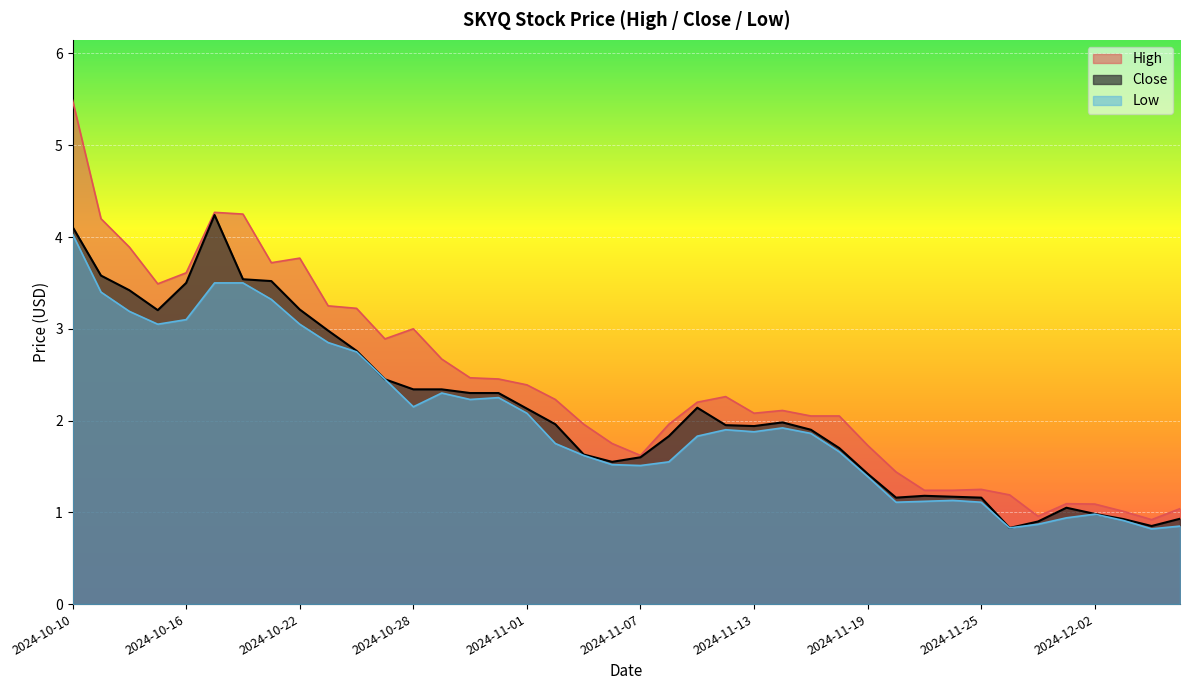

Reading left to right, what are all the values shown in this chart?

High: 5.5	4.2	3.9	3.5	3.6	4.3	4.2	3.7	3.8	3.2	3.2	2.9	3.0	2.7	2.5	2.5	2.4	2.2	2.0	1.8	1.6	2.0	2.2	2.3	2.1	2.1	2.0	2.0	1.7	1.4	1.2	1.2	1.2	1.2	1.0	1.1	1.1	1.0	0.9	1.0
Close: 4.1	3.6	3.4	3.2	3.5	4.2	3.5	3.5	3.2	3.0	2.8	2.5	2.3	2.3	2.3	2.3	2.1	2.0	1.6	1.5	1.6	1.8	2.1	2.0	1.9	2.0	1.9	1.7	1.4	1.2	1.2	1.2	1.2	0.8	0.9	1.0	1.0	0.9	0.9	0.9
Low: 4.0	3.4	3.2	3.0	3.1	3.5	3.5	3.3	3.0	2.8	2.7	2.5	2.2	2.3	2.2	2.2	2.1	1.8	1.6	1.5	1.5	1.5	1.8	1.9	1.9	1.9	1.9	1.7	1.4	1.1	1.1	1.1	1.1	0.8	0.9	0.9	1.0	0.9	0.8	0.9